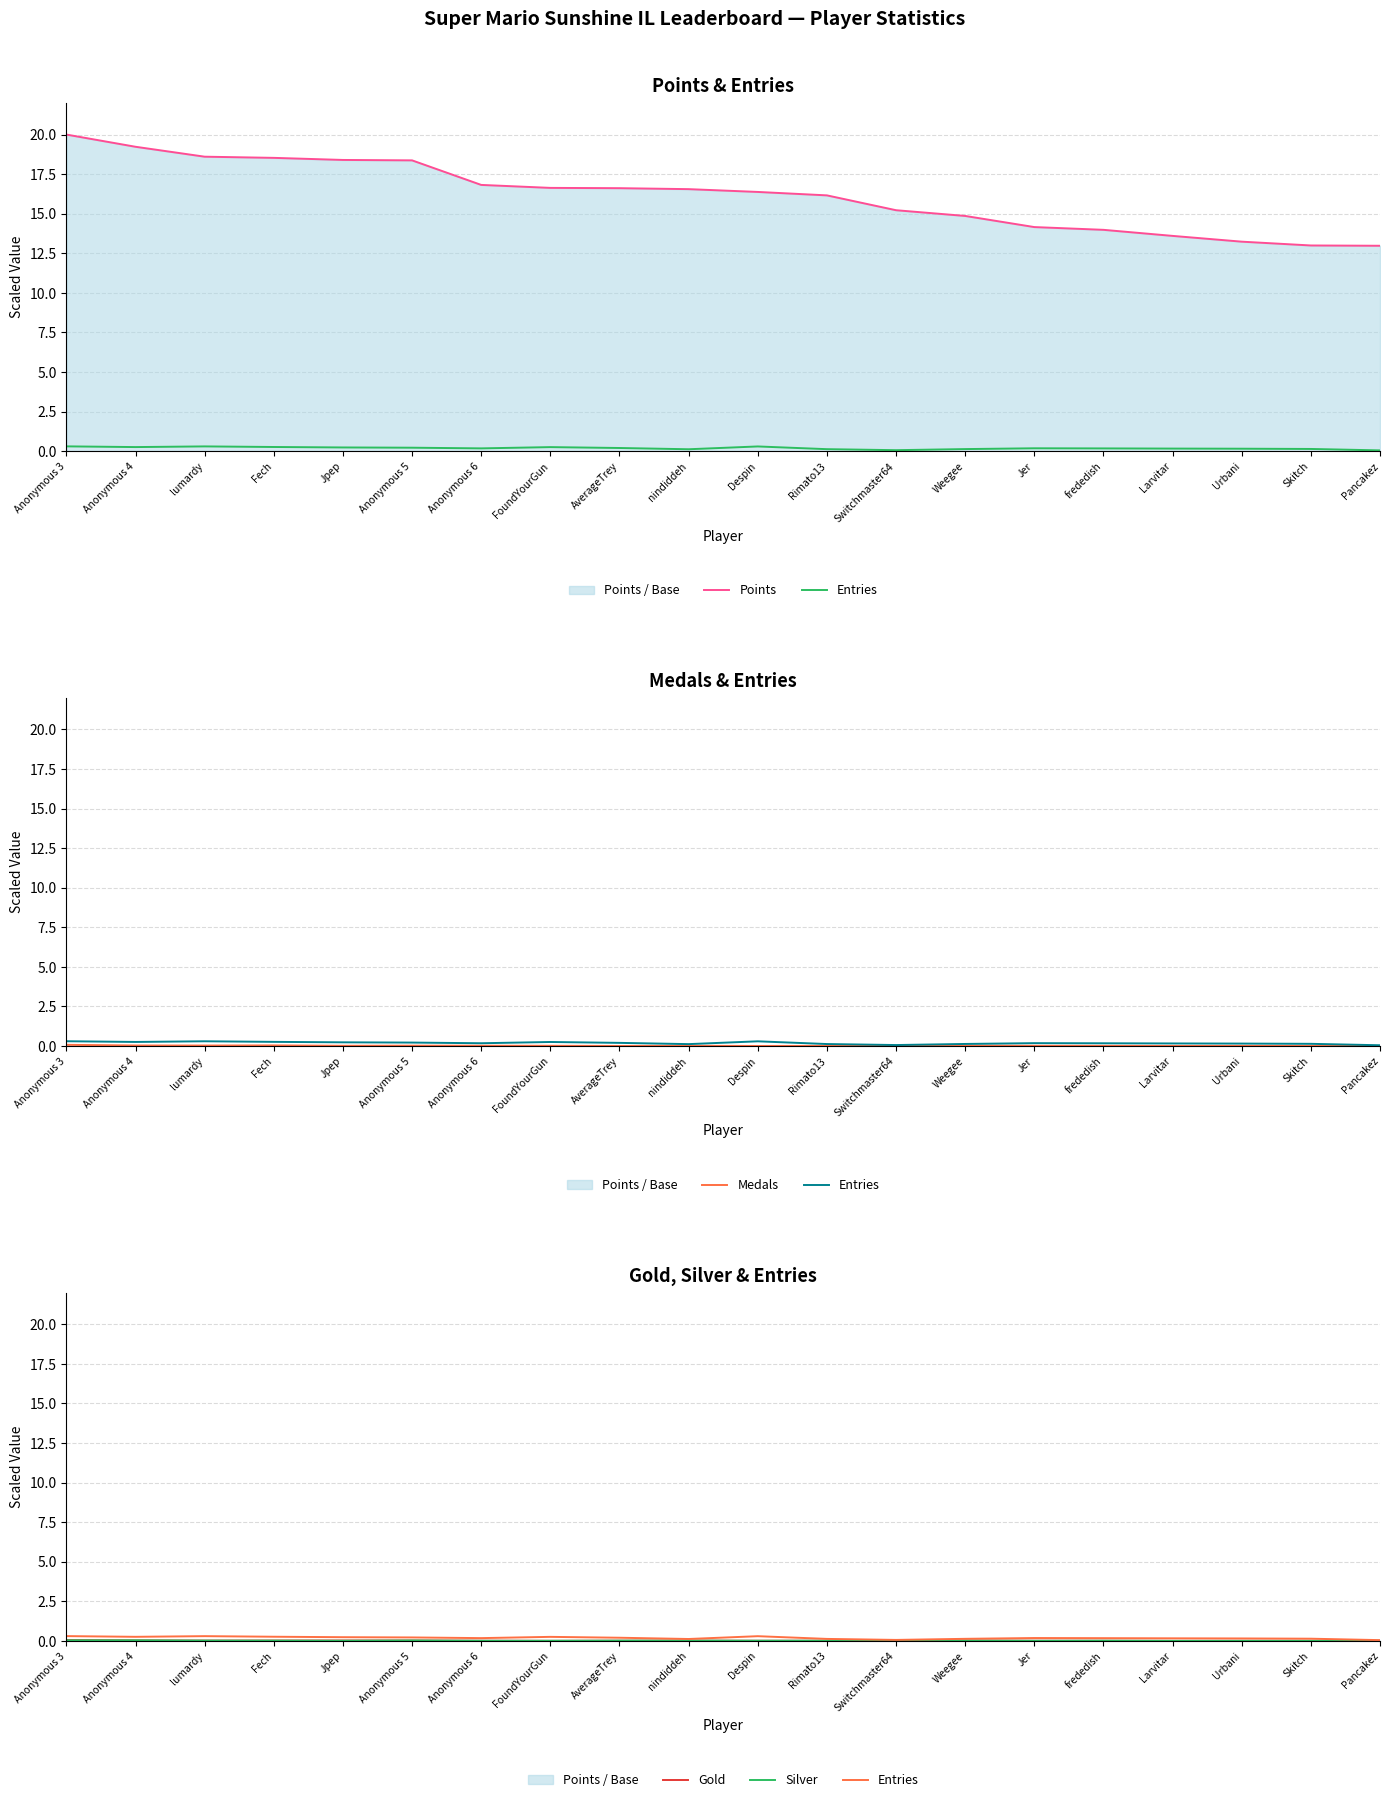

At which category is the sum across all series the highest?

Anonymous 3